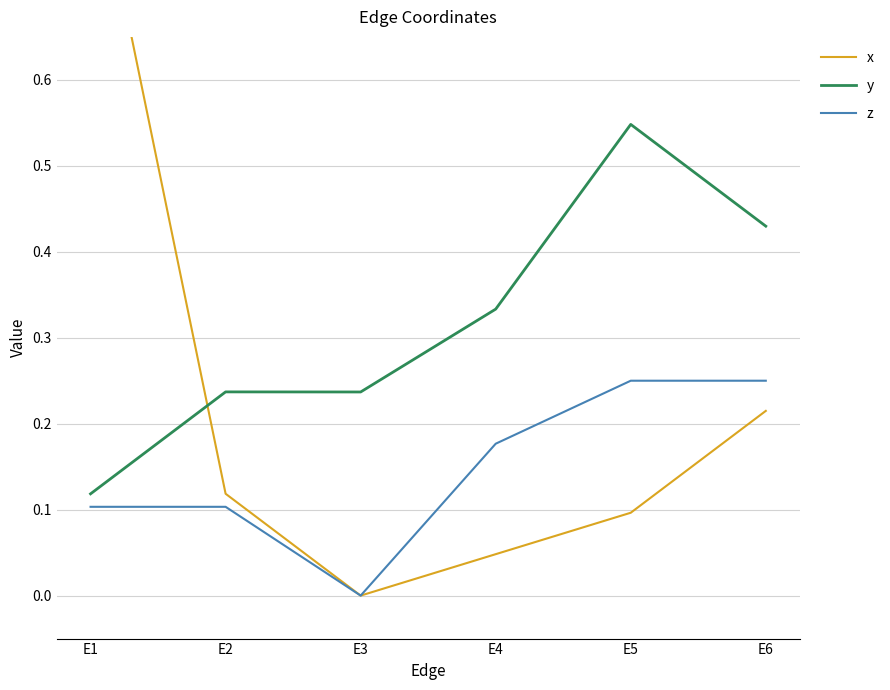

True or false: y and z cross at least once.

False